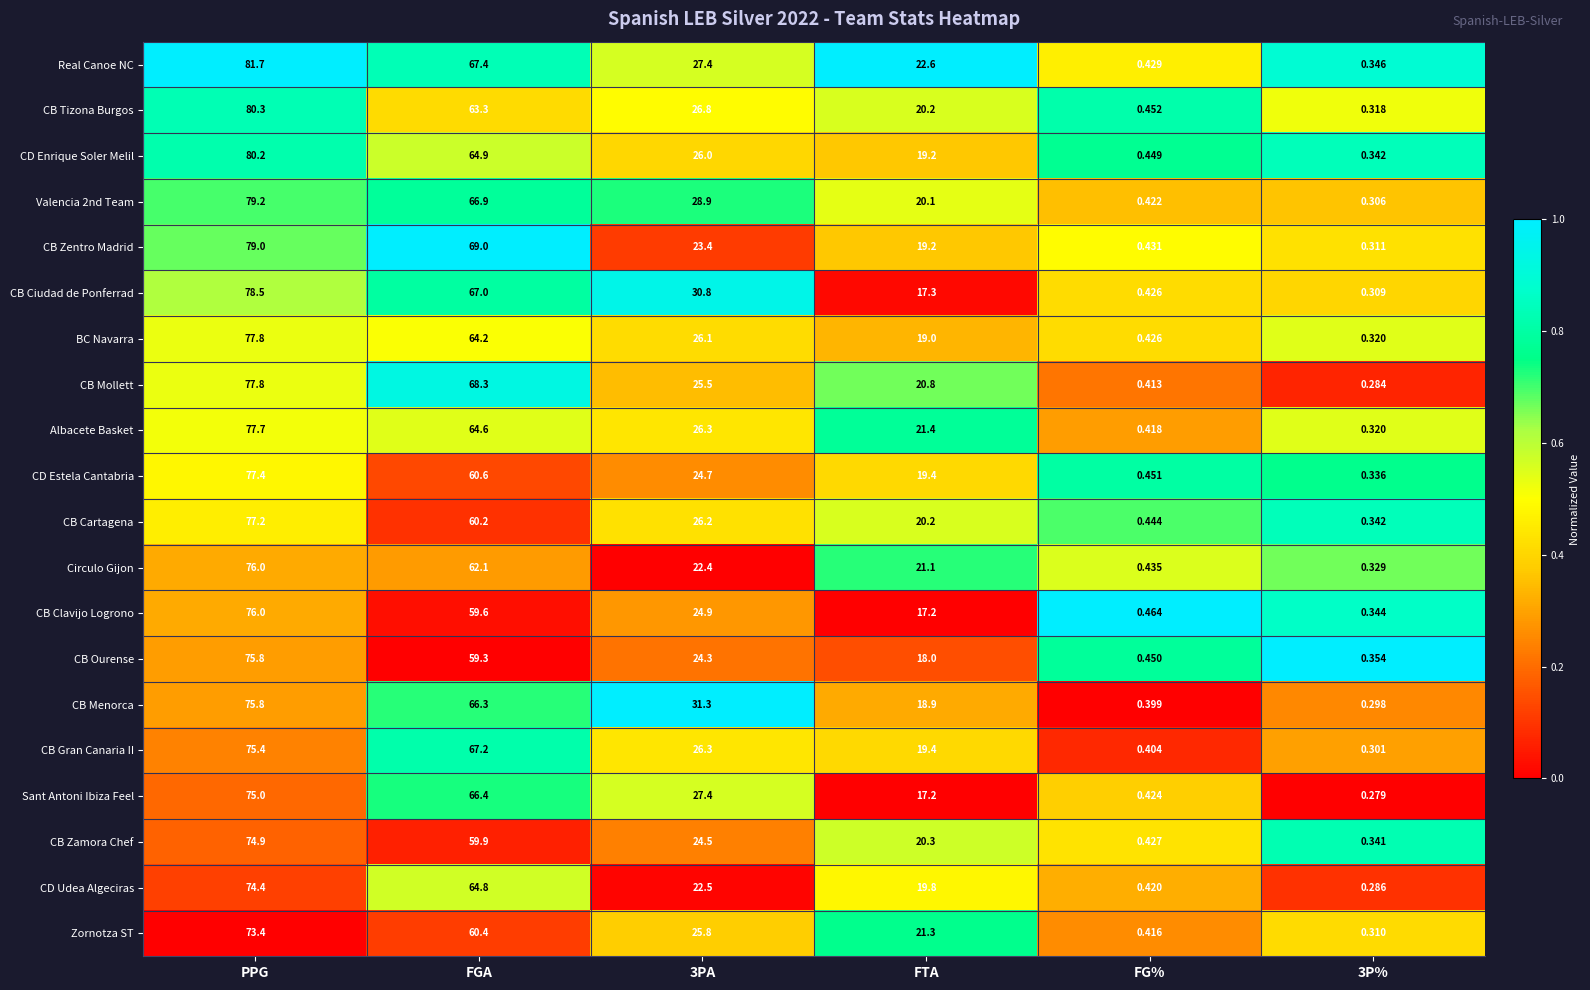

Which label corresponds to the largest value in the chart?

PPG